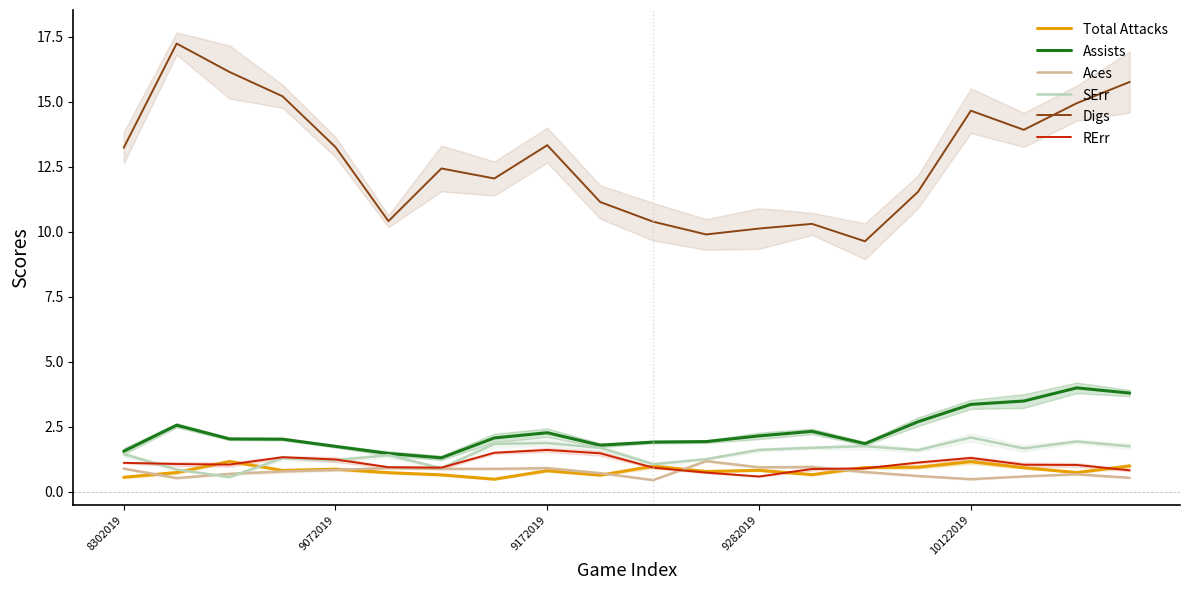

What is the minimum value for Aces?

0.4